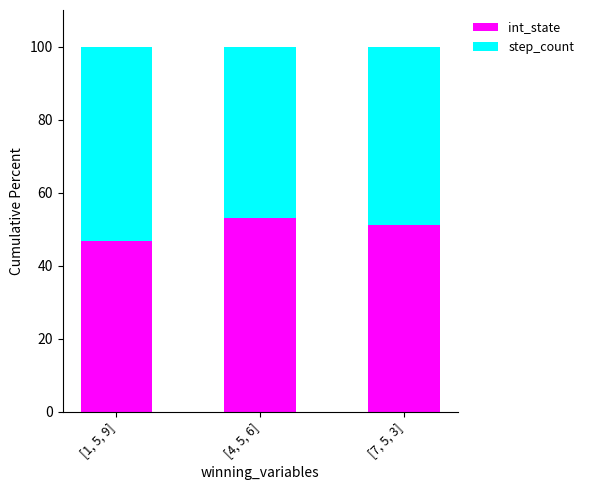

What is the sum of all int_state values?

150.8